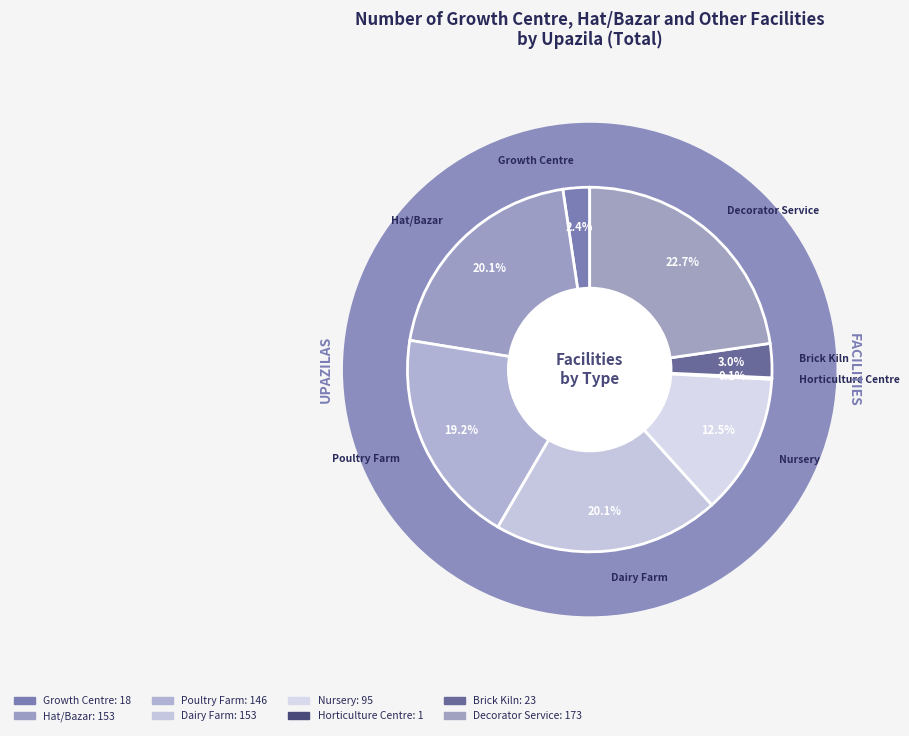

What percentage do Decorator Service and Horticulture Centre together represent?

22.8%